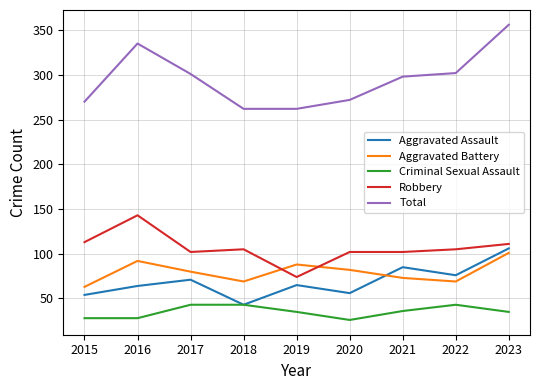

At 2016, list the series in order from largest to smallest.

Total, Robbery, Aggravated Battery, Aggravated Assault, Criminal Sexual Assault